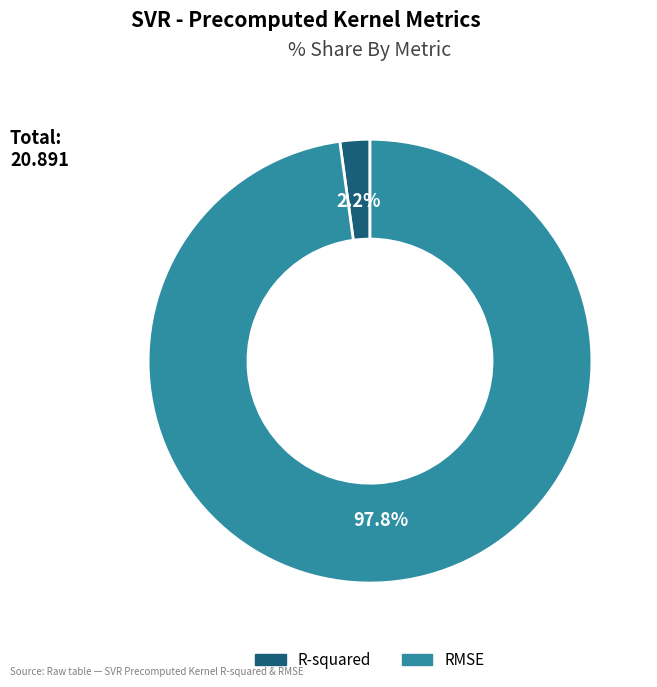

The RMSE slice represents 98% of the pie. True or false?

True